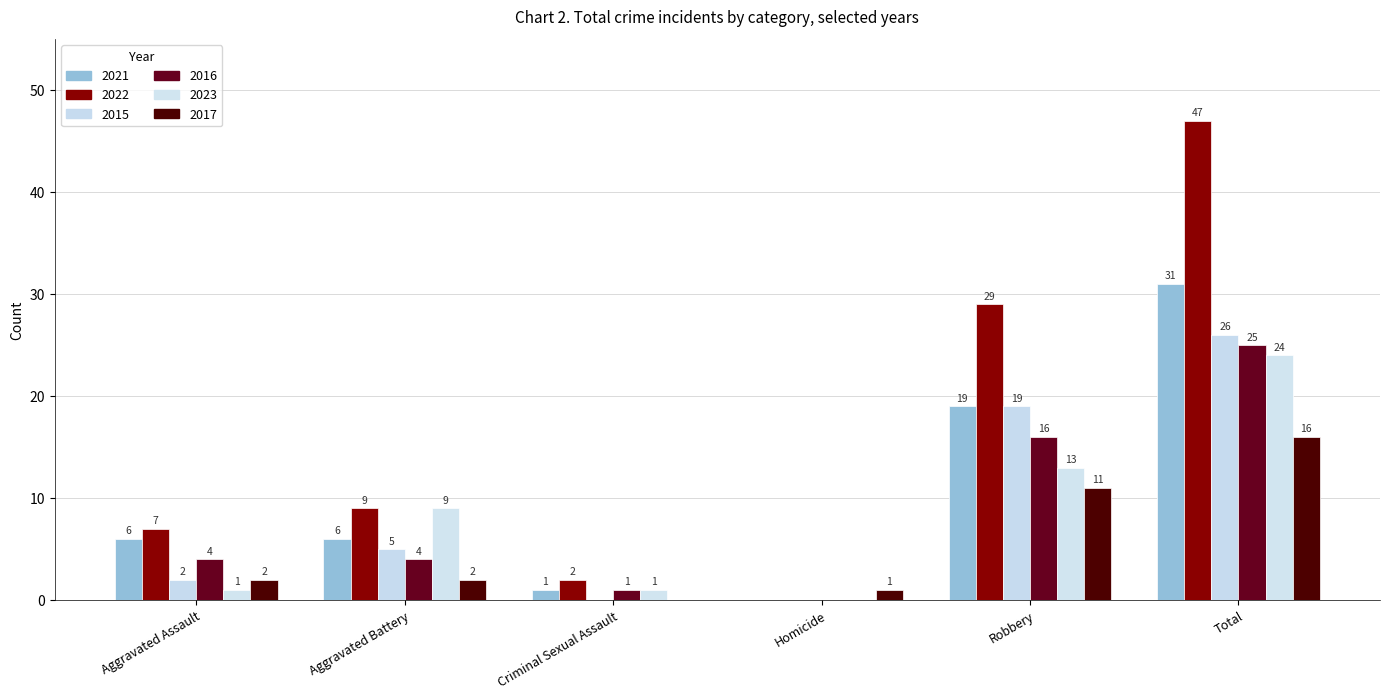

What is the maximum value for 2022?

47